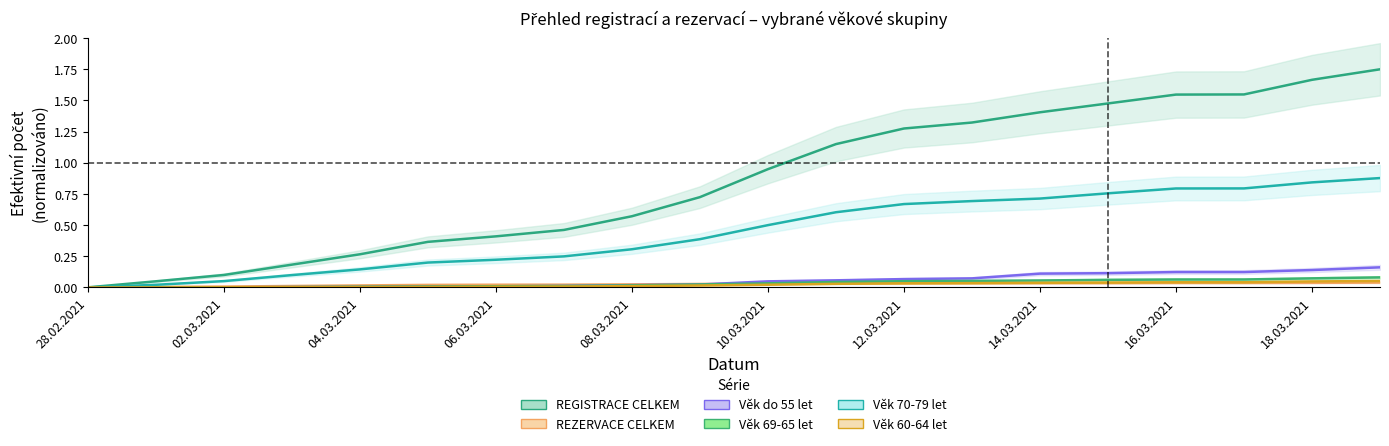

What are all the series names shown in the legend?

REGISTRACE CELKEM, REZERVACE CELKEM, Věk do 55 let, Věk 69-65 let, Věk 70-79 let, Věk 60-64 let